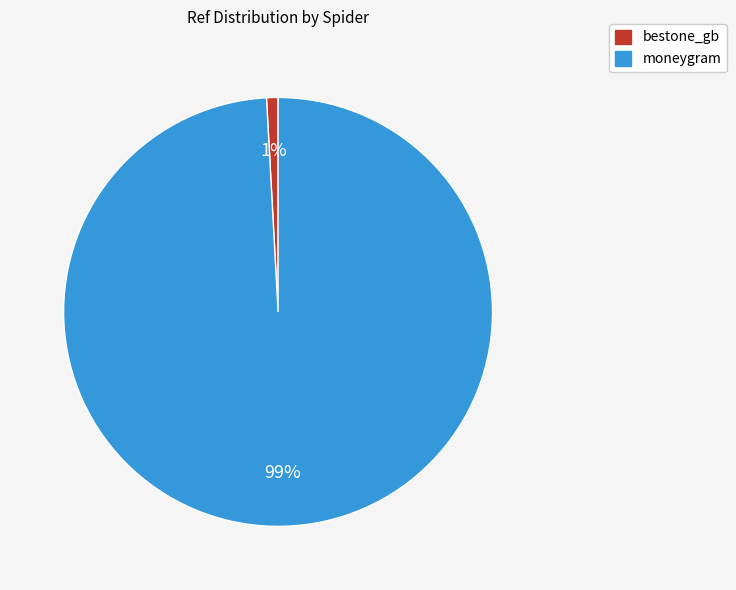

To the nearest percent, what is the difference between the largest and smallest slice percentages?

98%